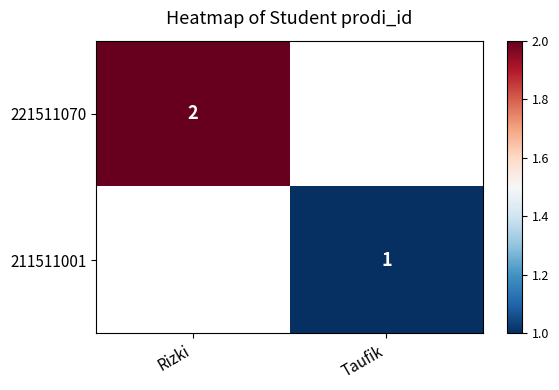

Is it true that 211511001 equals 0 at Taufik?

False